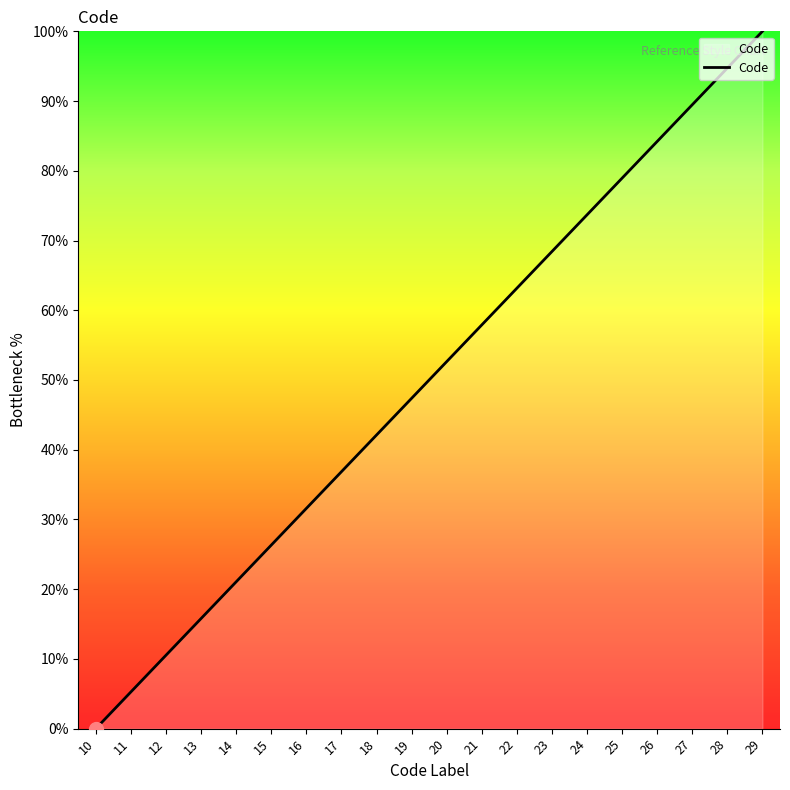

What is the sum of all values?

1000.0